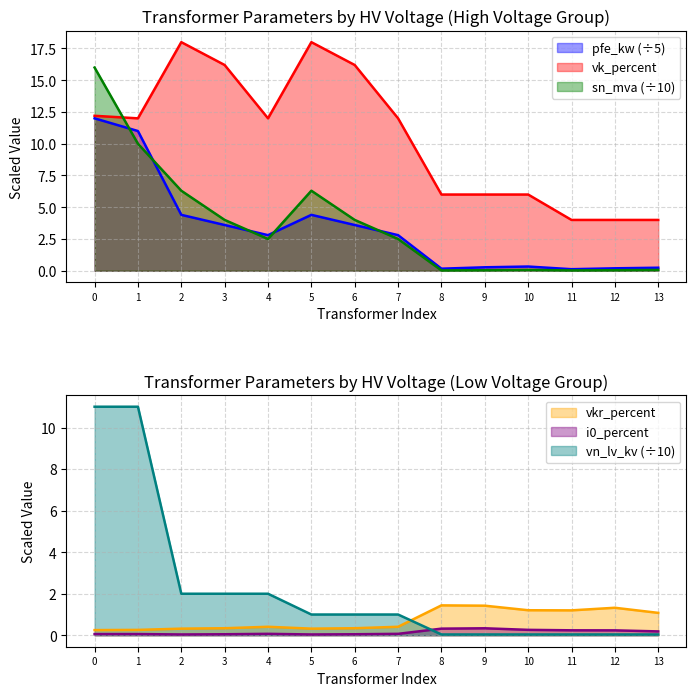

What is the highest value of the vk_percent series?

18.0